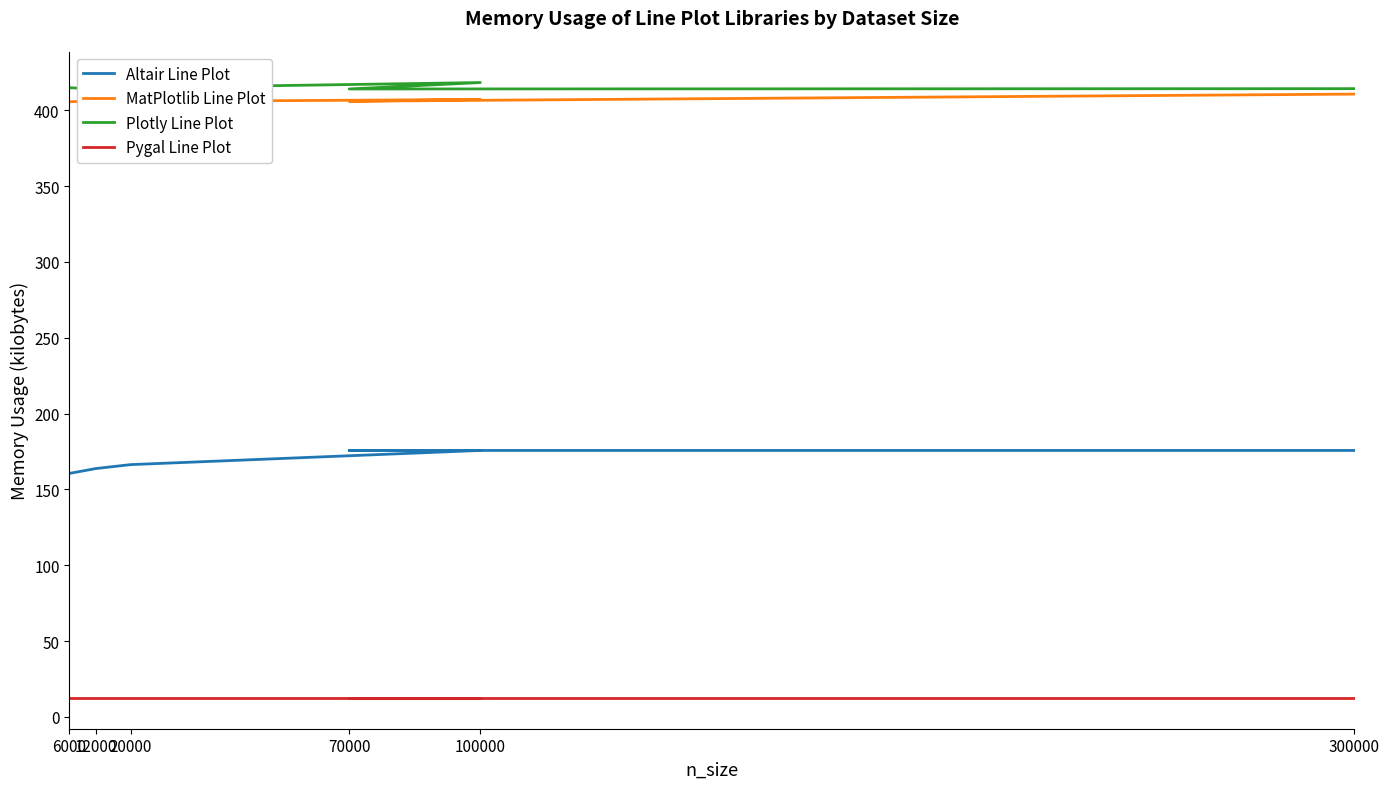

True or false: Plotly Line Plot and MatPlotlib Line Plot intersect in this chart.

False